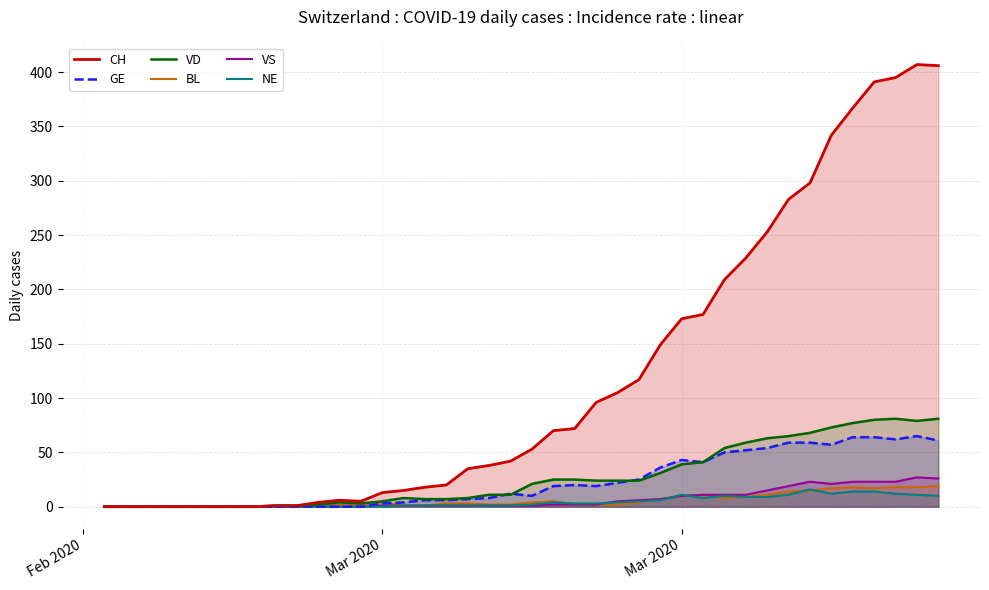

True or false: CH has more than 2 points higher than both neighbors.

False